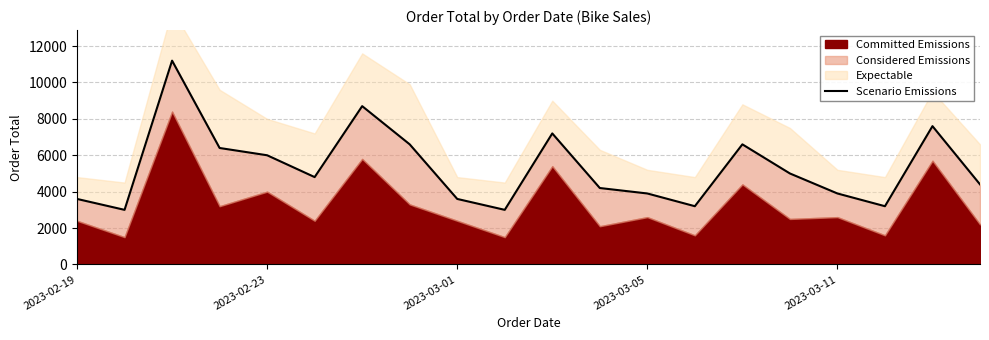

What position from the right is 6?

14